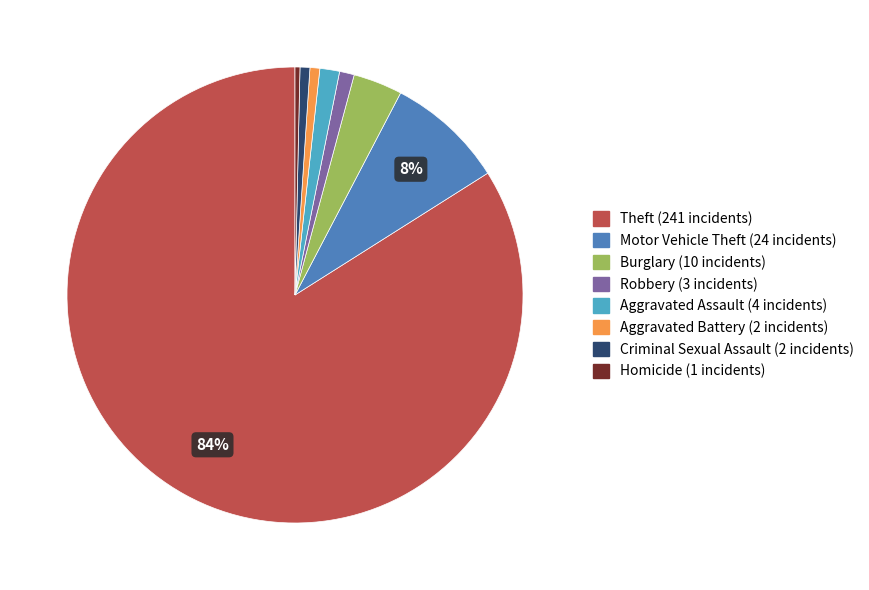

Is there any slice that represents more than half of the pie?

Yes